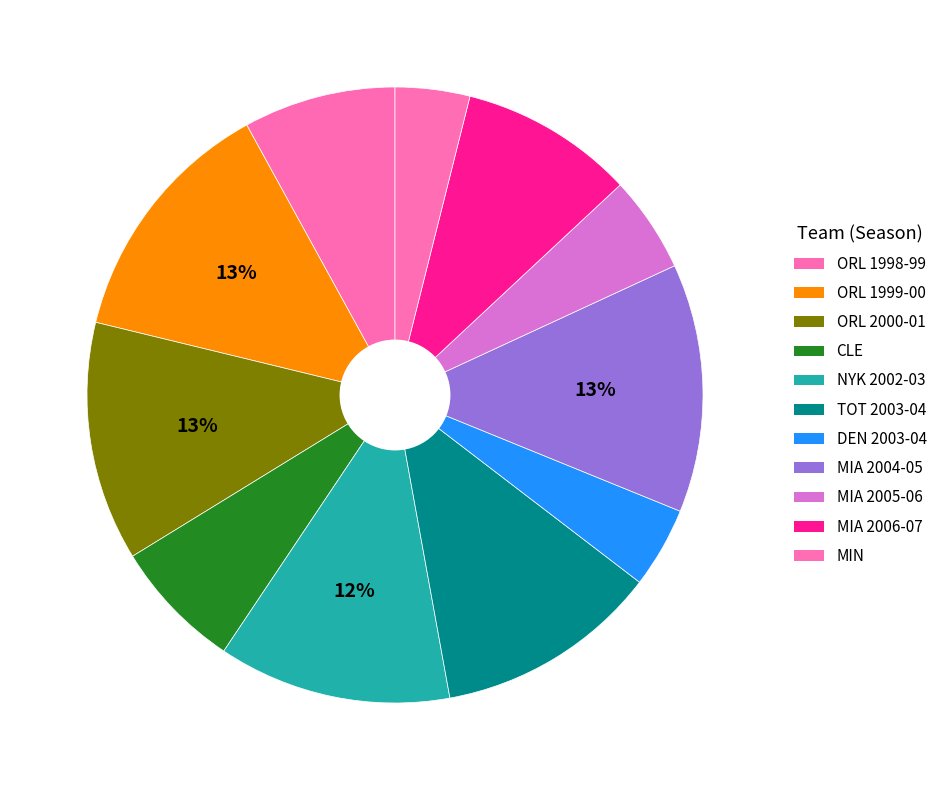

How many segments does this pie chart have?

11